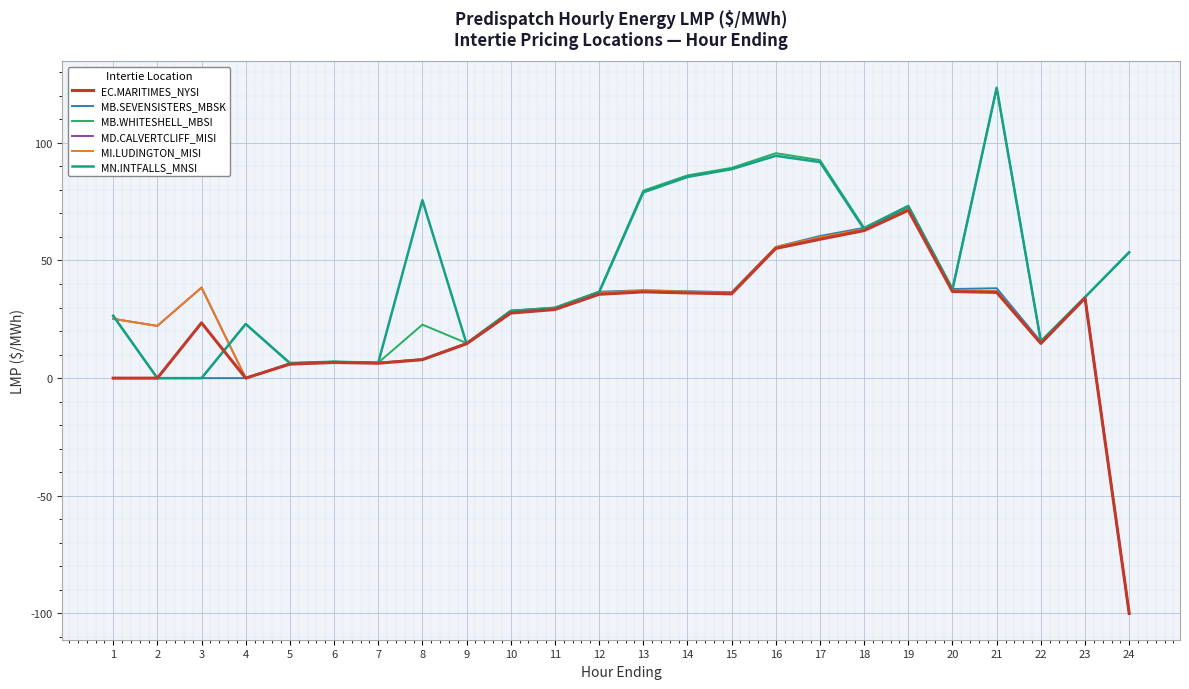

How many values in the MB.WHITESHELL_MBSI series exceed 34?

12